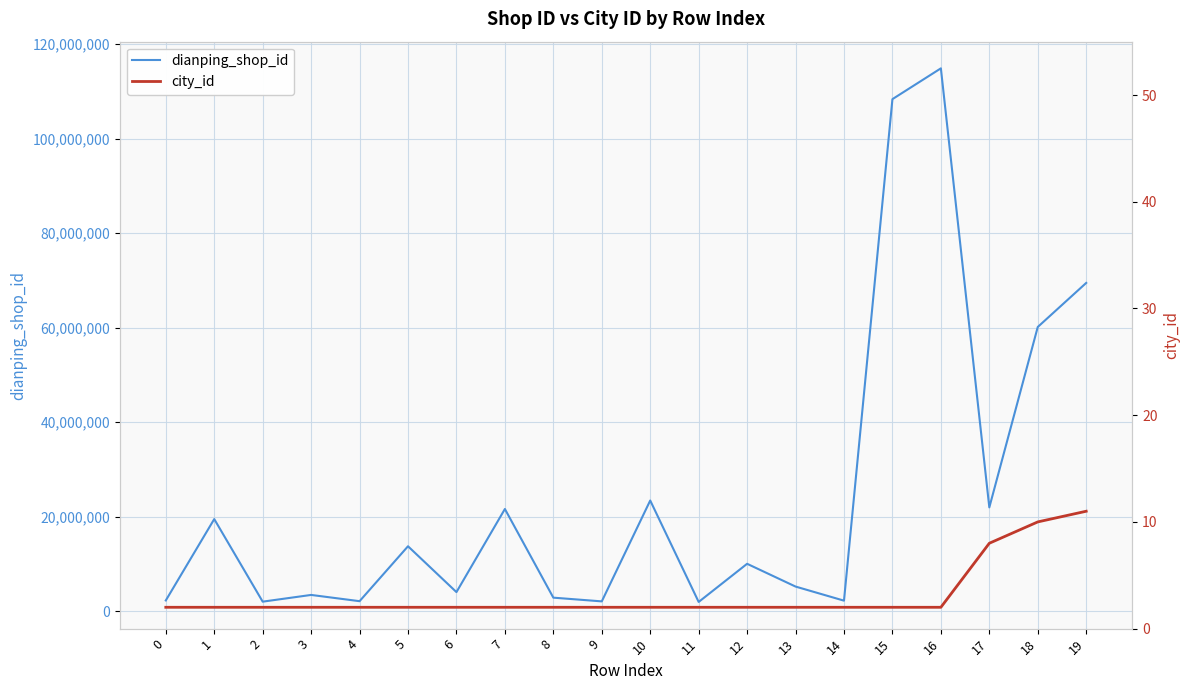

What is the value of the dianping_shop_id point at the 5th from the left?

2103445